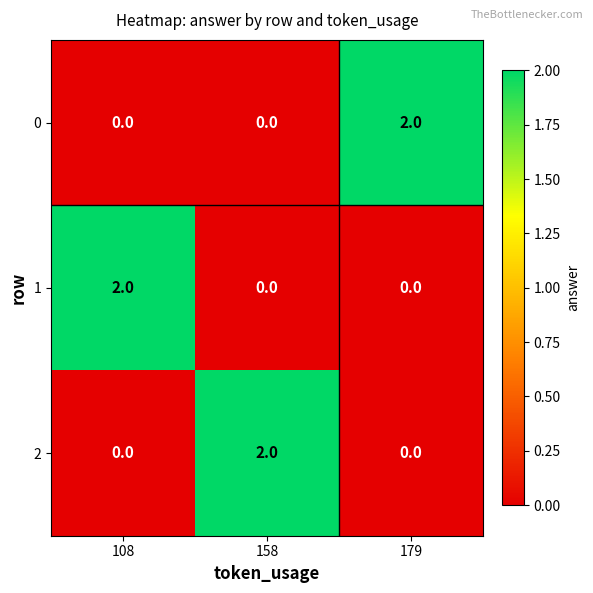

Is the value of 2 at 158 greater than the value of 0 at 158?

Yes